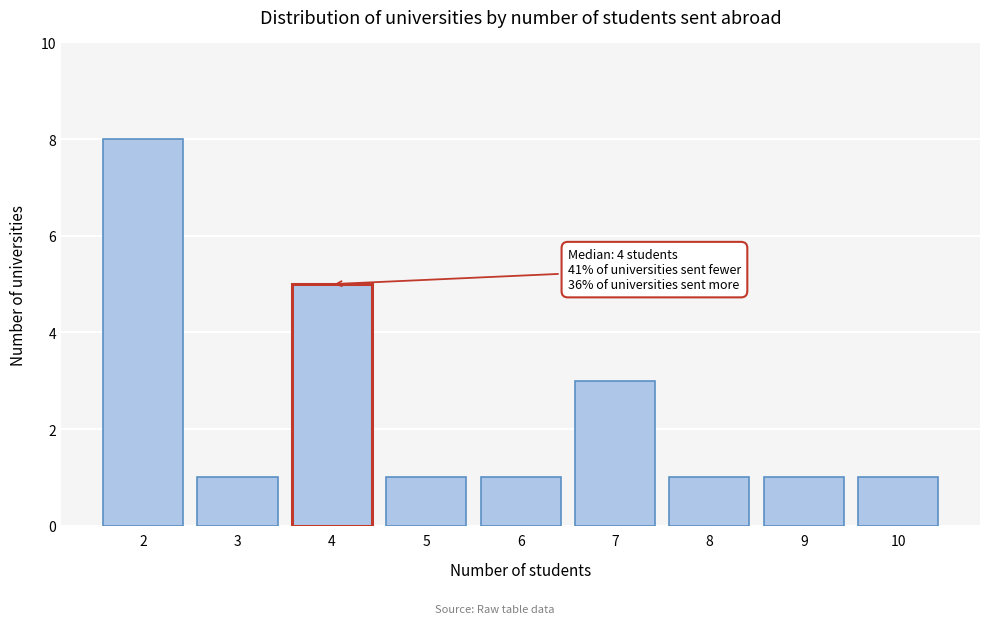

Reading left to right, what are all the values shown in this chart?

8	1	5	1	1	3	1	1	1